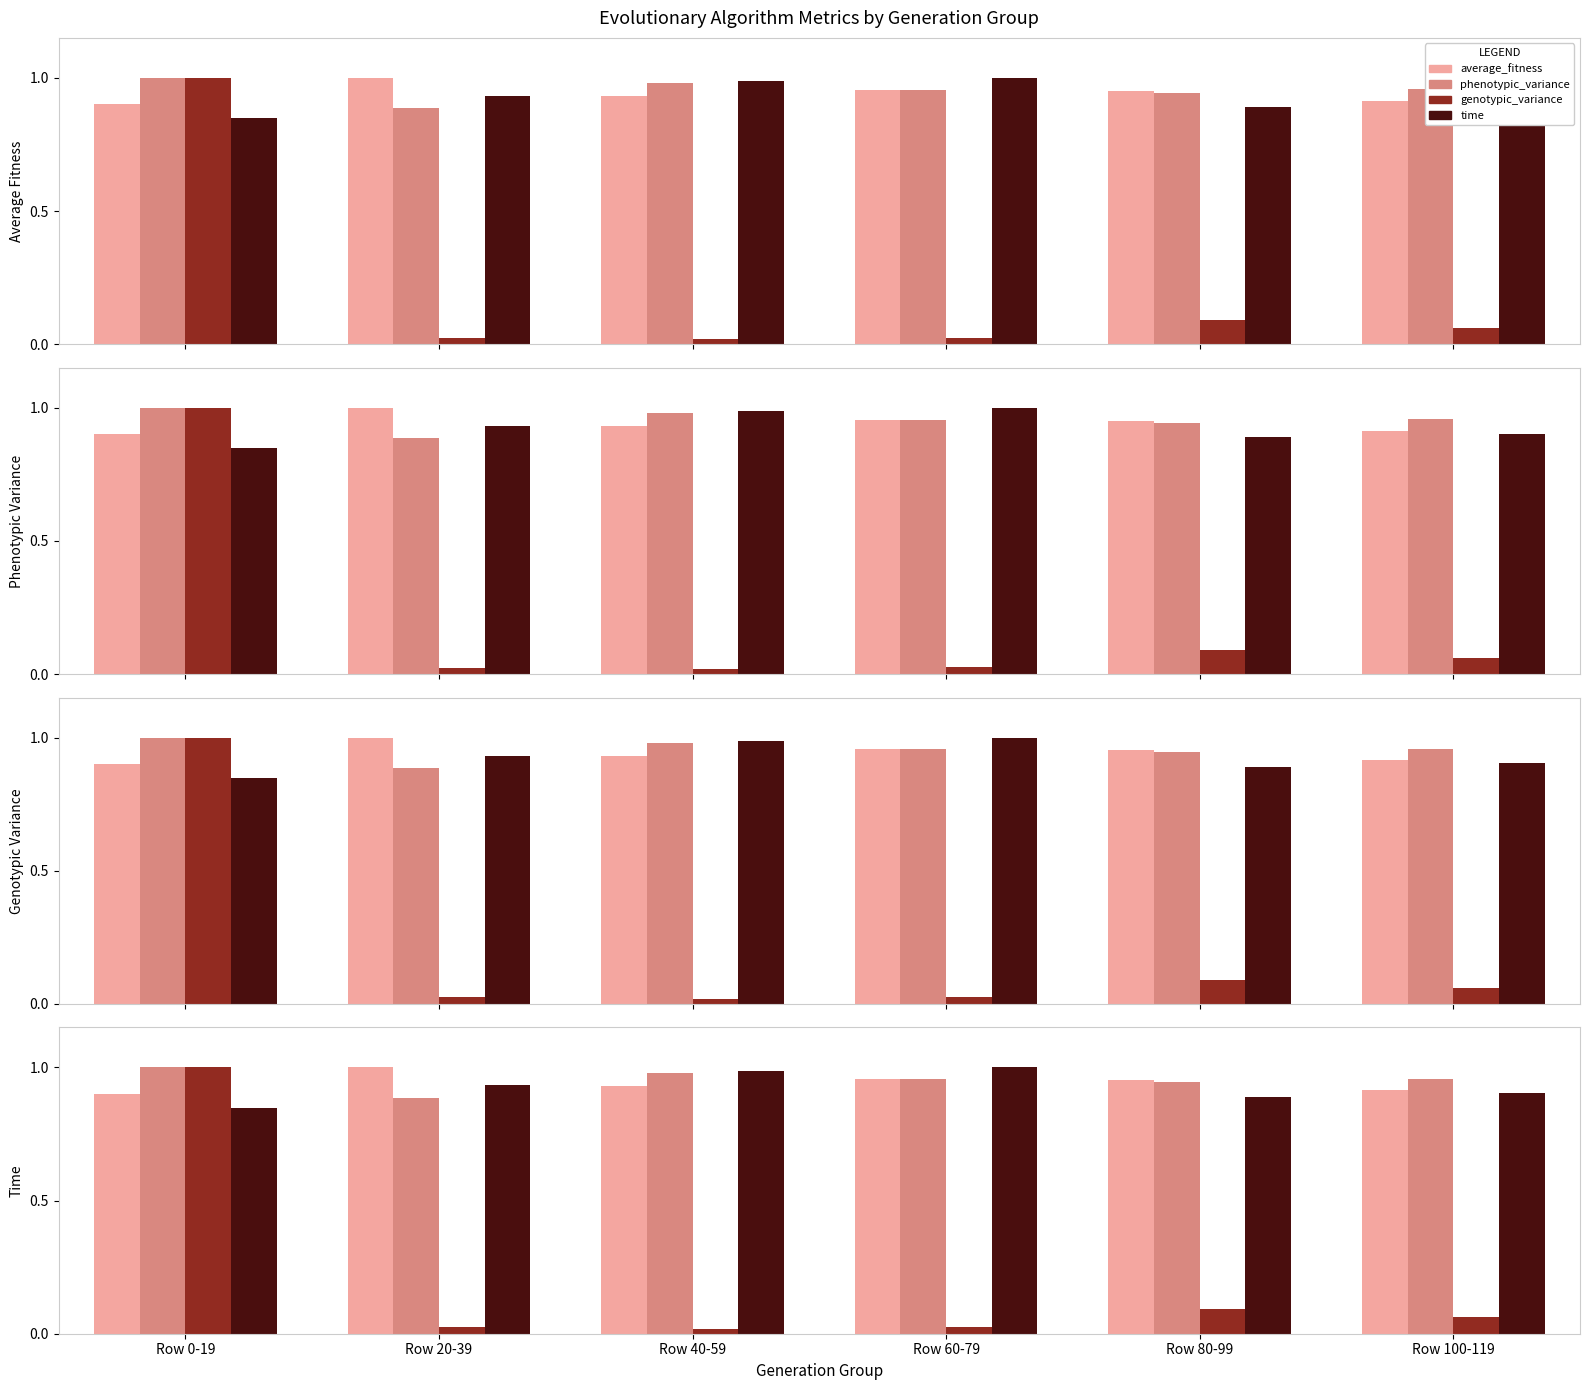

What is the maximum value shown in the chart?

1.0